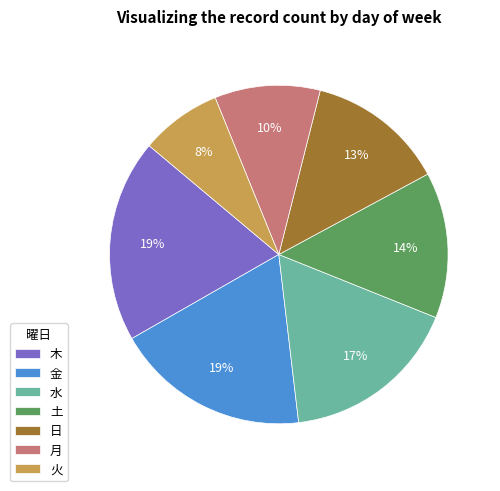

To the nearest percent, what percentage of the pie is 土?

14%